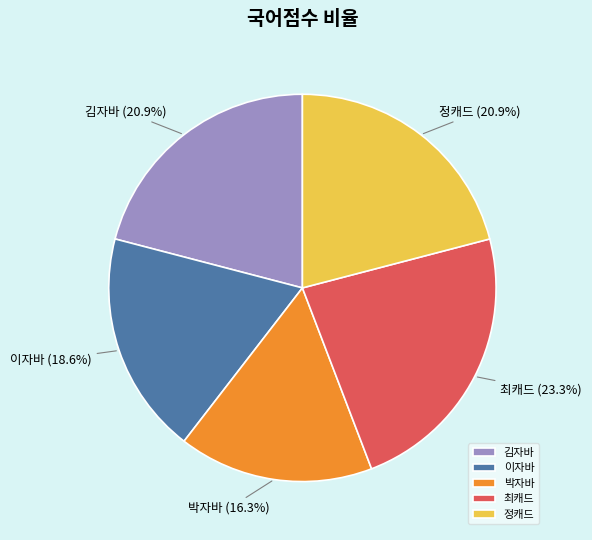

How many segments does this pie chart have?

5